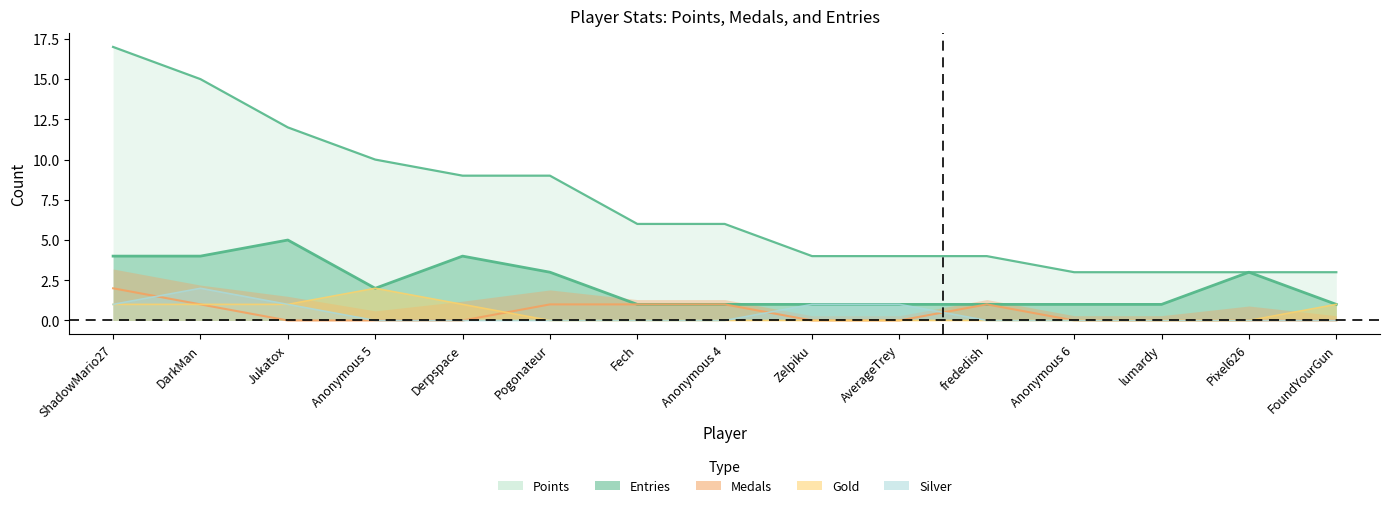

Does the chart have visible grid lines?

No